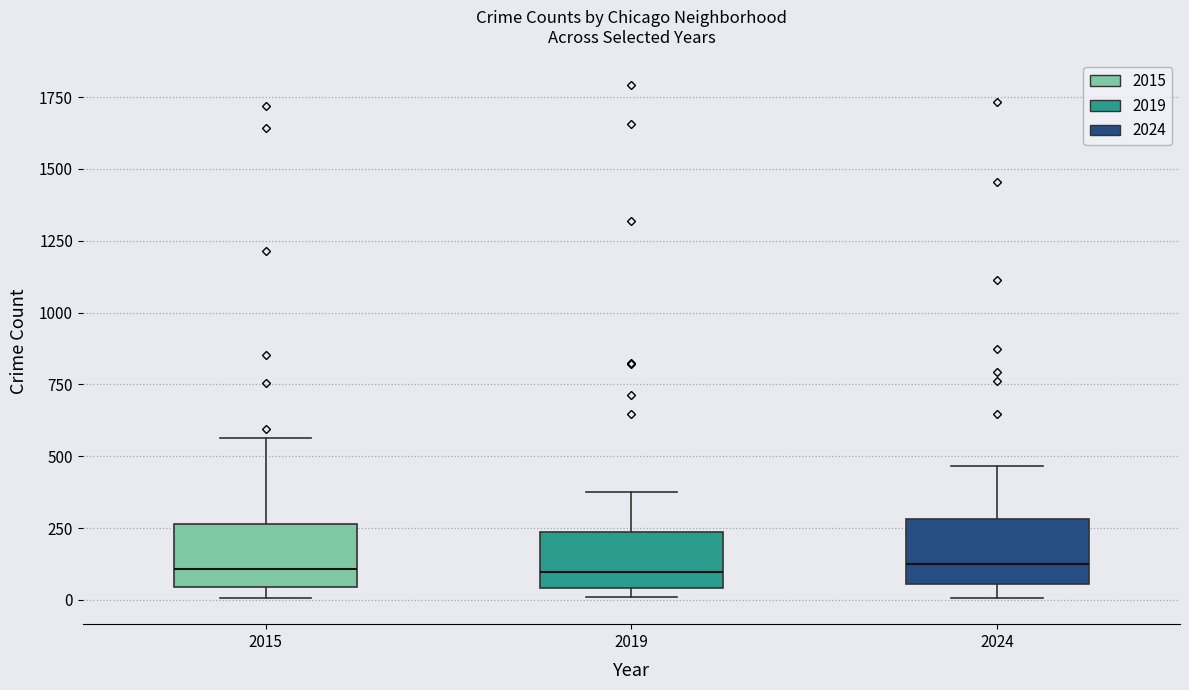

Reading left to right, transcribe this box plot: for each box, give where its median line is, the range the box spans, and where its two whiskers end, as read against the y-axis. The values are not printed on the chart, so give them approximately, as read against the axis.

2015: median 100, box 50 to 250, whiskers 0 to 550
2019: median 100, box 50 to 250, whiskers 0 to 400
2024: median 150, box 50 to 300, whiskers 0 to 450